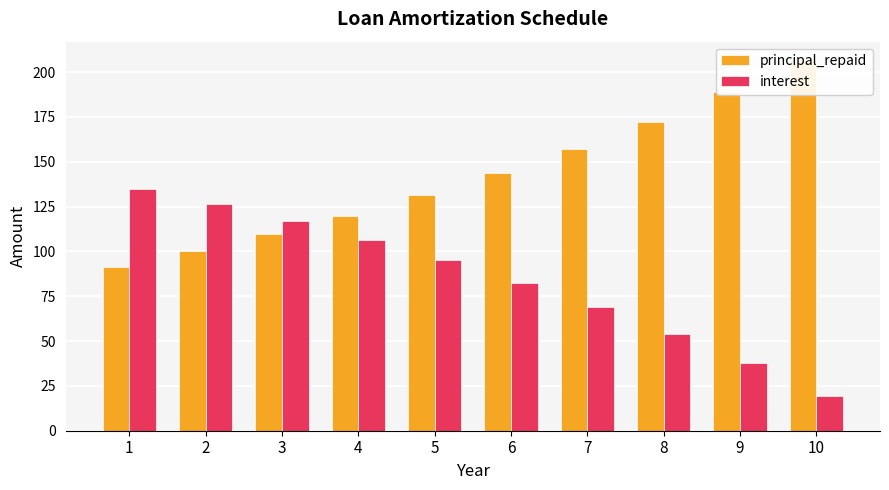

What is the average value of the interest series?

84.2